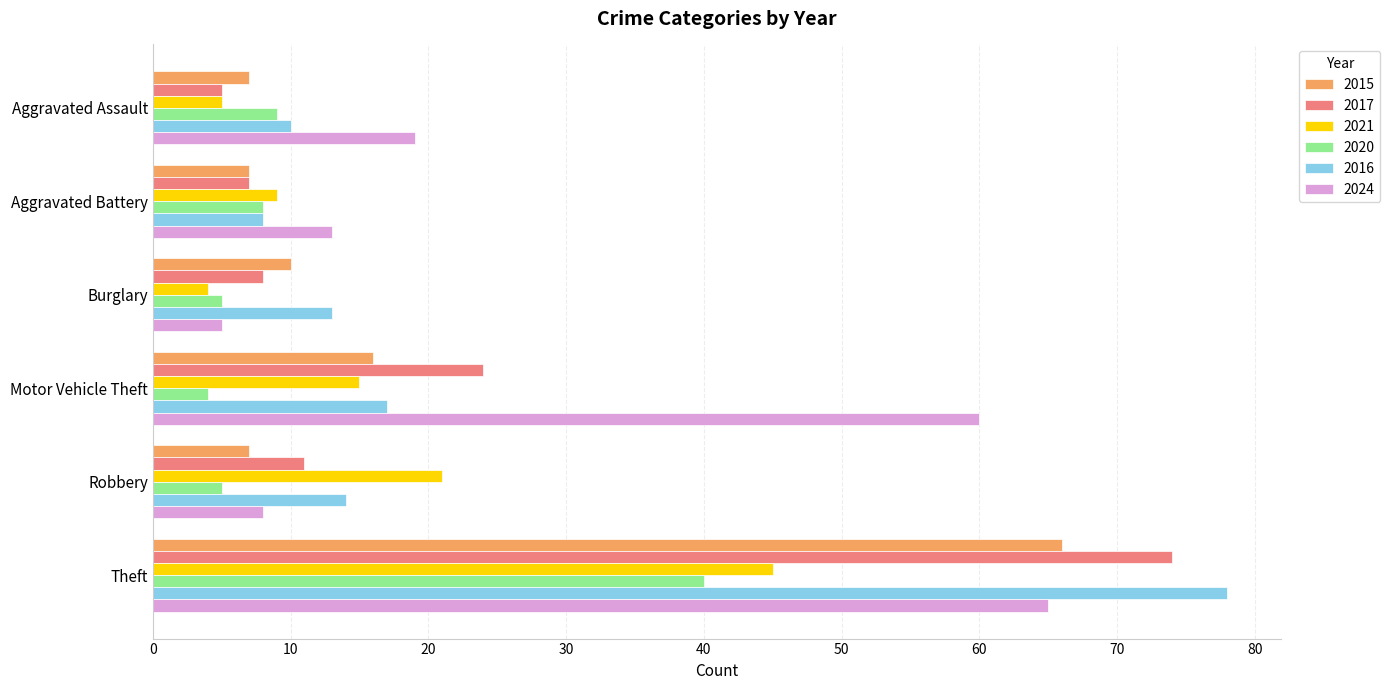

What is the highest value of the 2024 series?

65